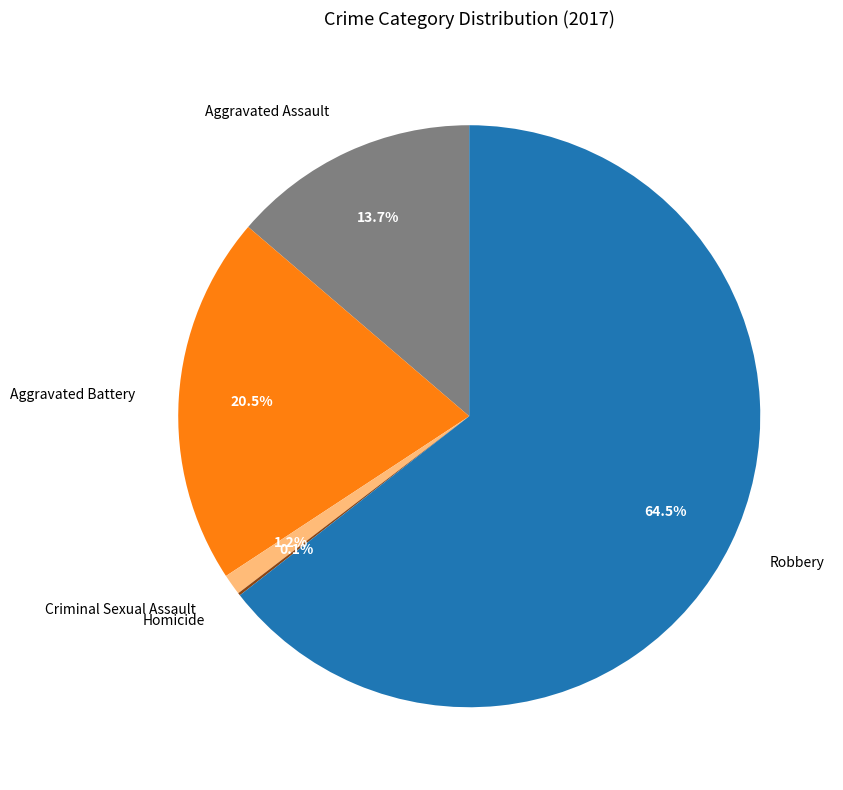

Which slice is the largest?

Robbery